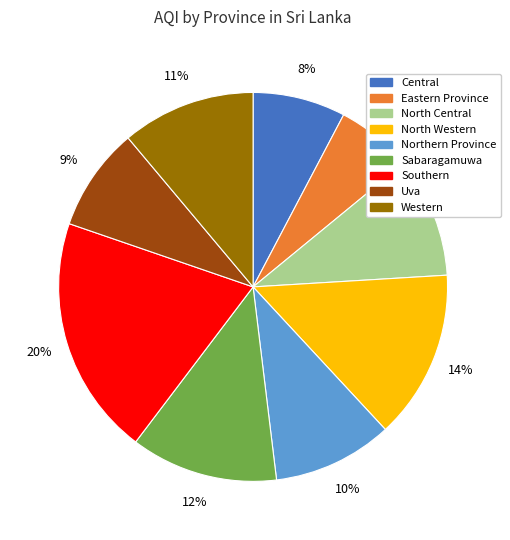

Which slice is the smallest?

Eastern Province